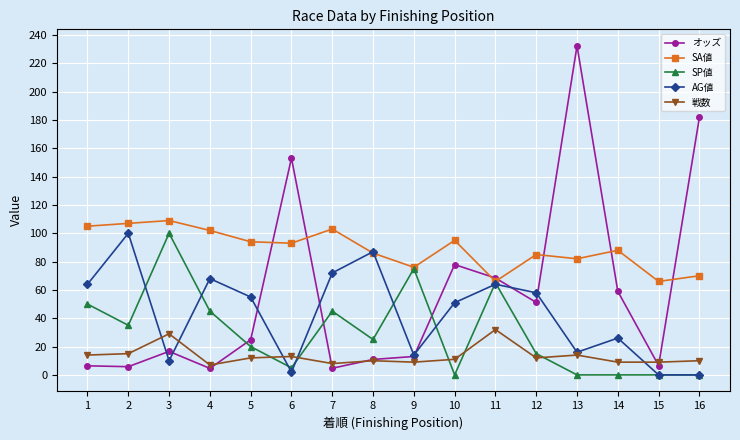

How many lines are shown in the chart?

5